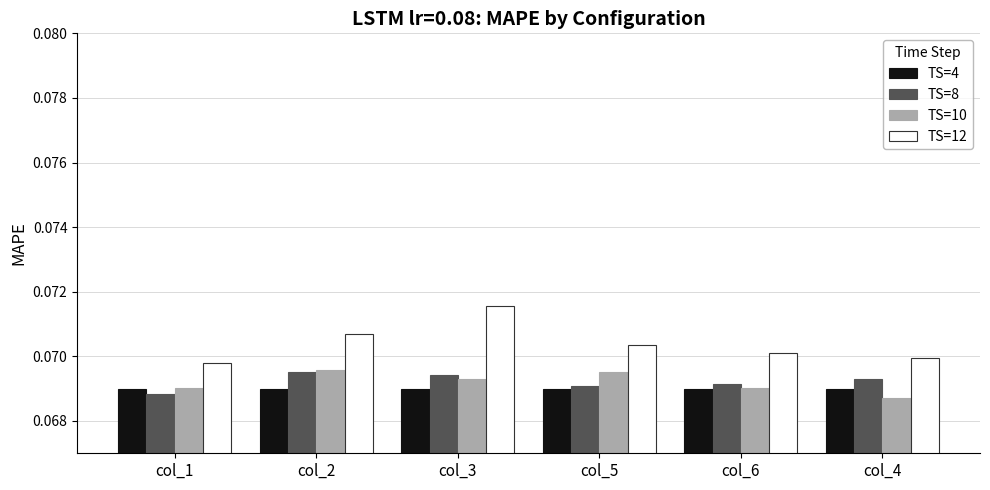

What are all the series names shown in the legend?

TS=4, TS=8, TS=10, TS=12